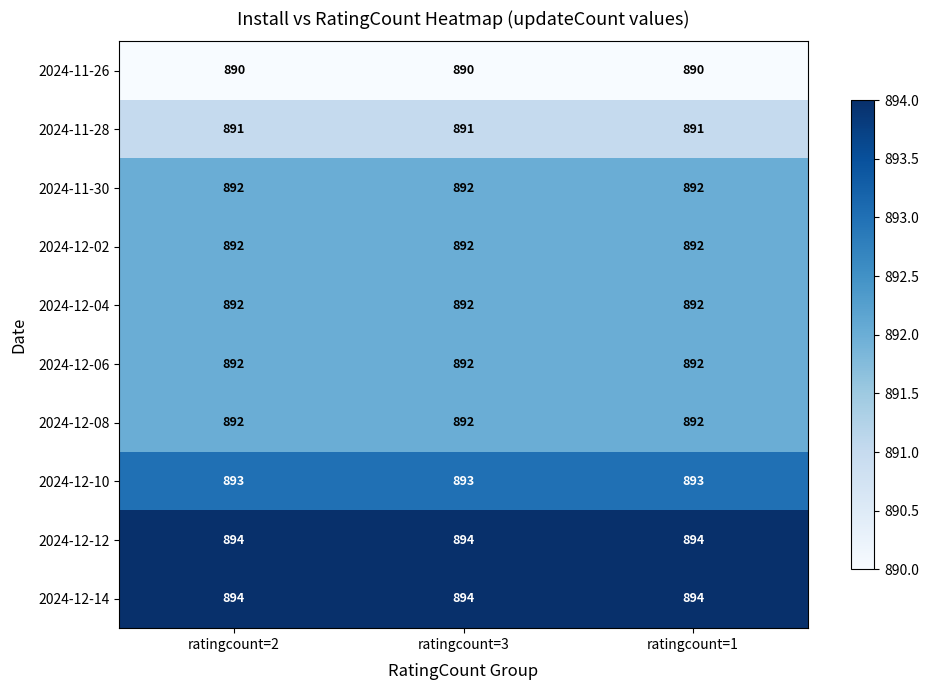

What is the difference between the highest and lowest values at ratingcount=3?

4